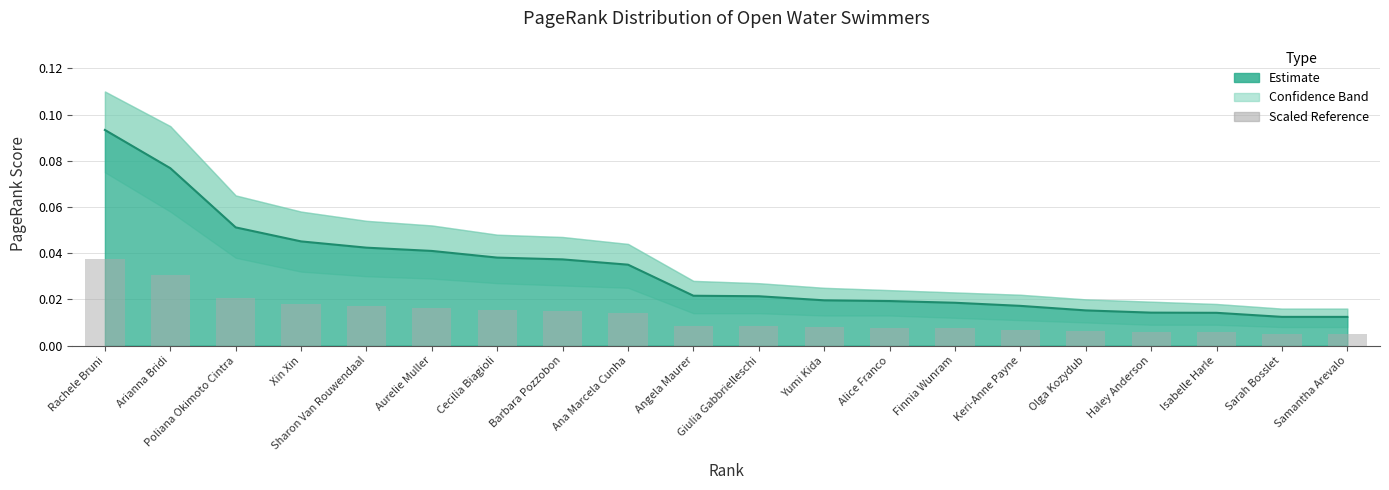

Which label corresponds to the smallest value in the chart?

Samantha Arevalo